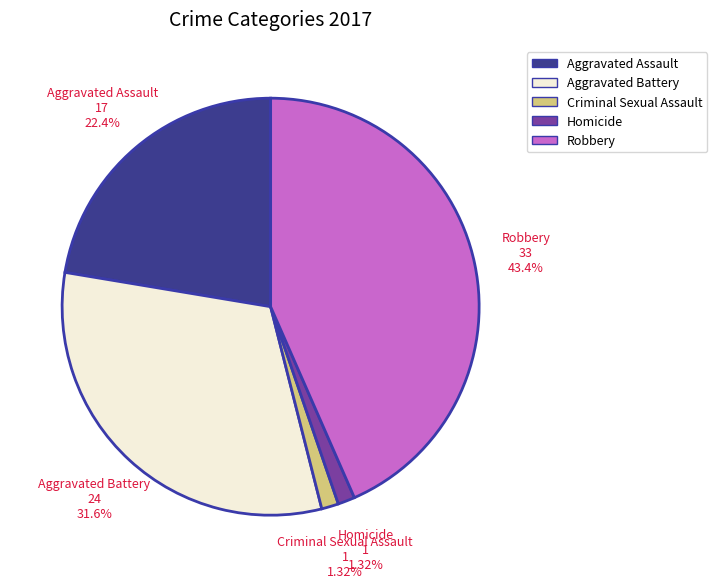

What is the largest slice in the pie chart?

Robbery